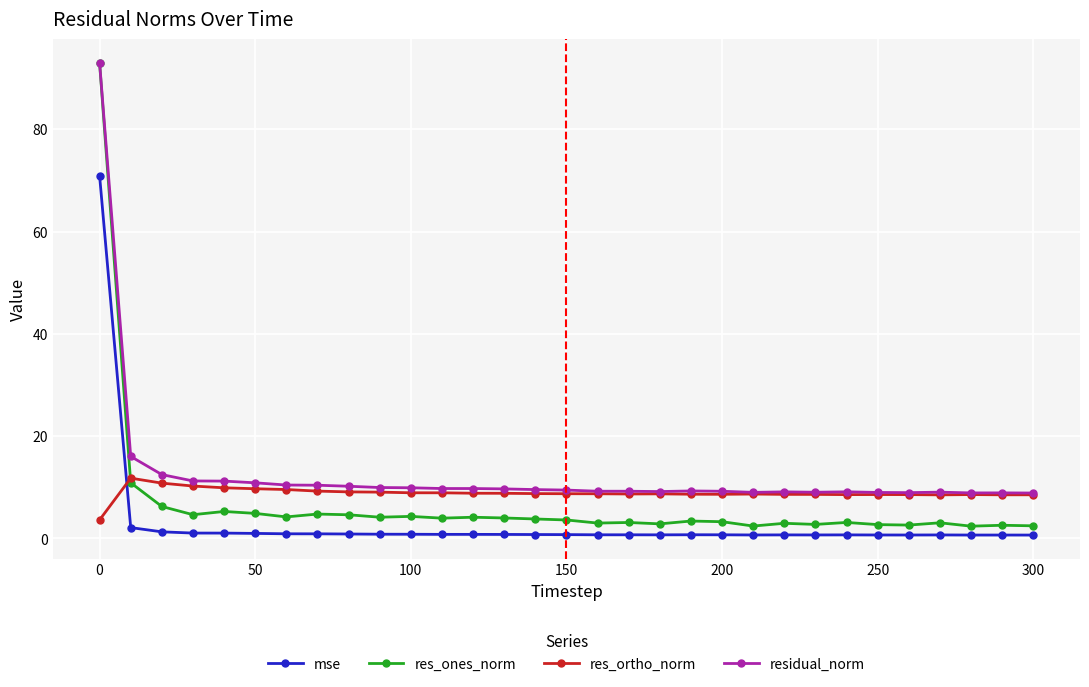

What is the average value of the residual_norm series?

12.6